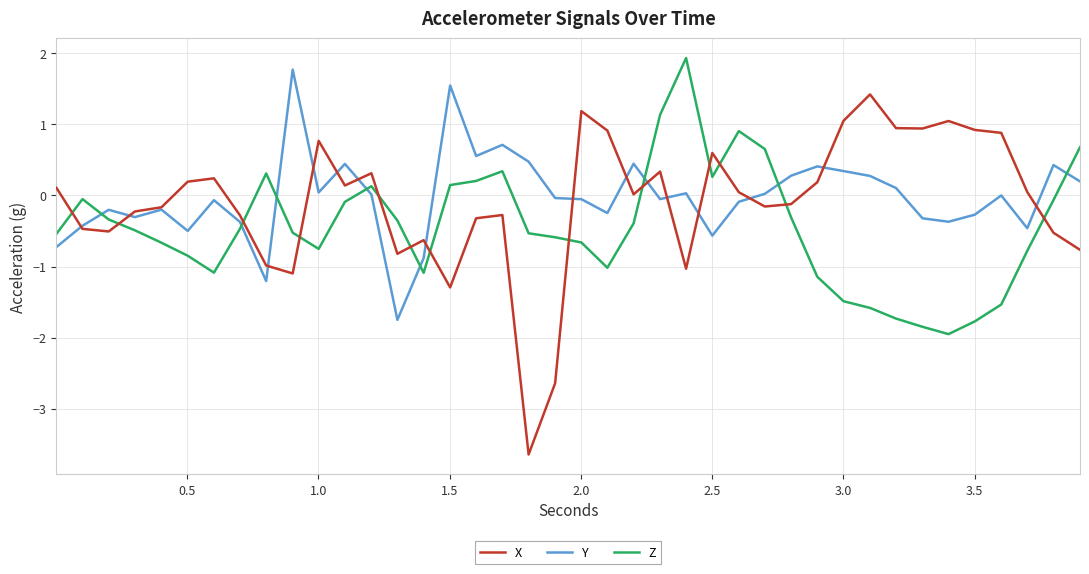

What are all the series names shown in the legend?

X, Y, Z